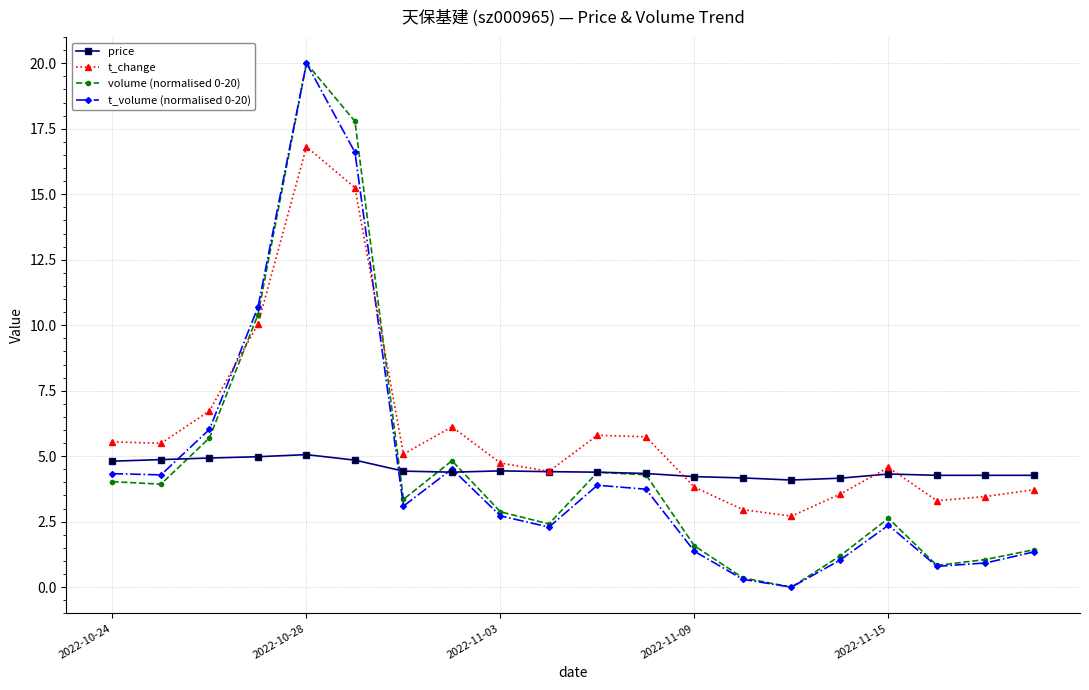

What is the greatest value displayed?

20.0